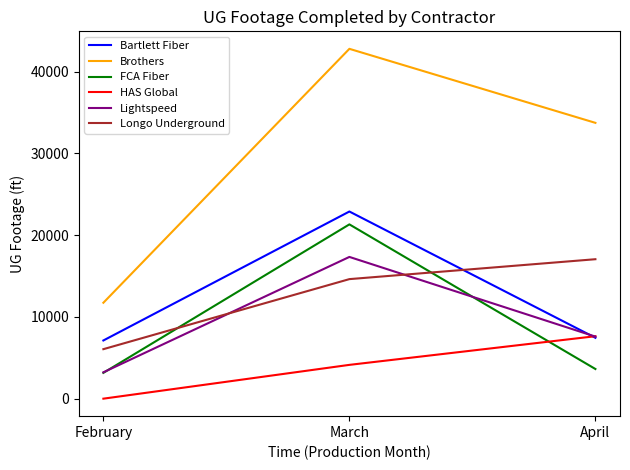

Does the chart display data point markers on the line(s)?

No